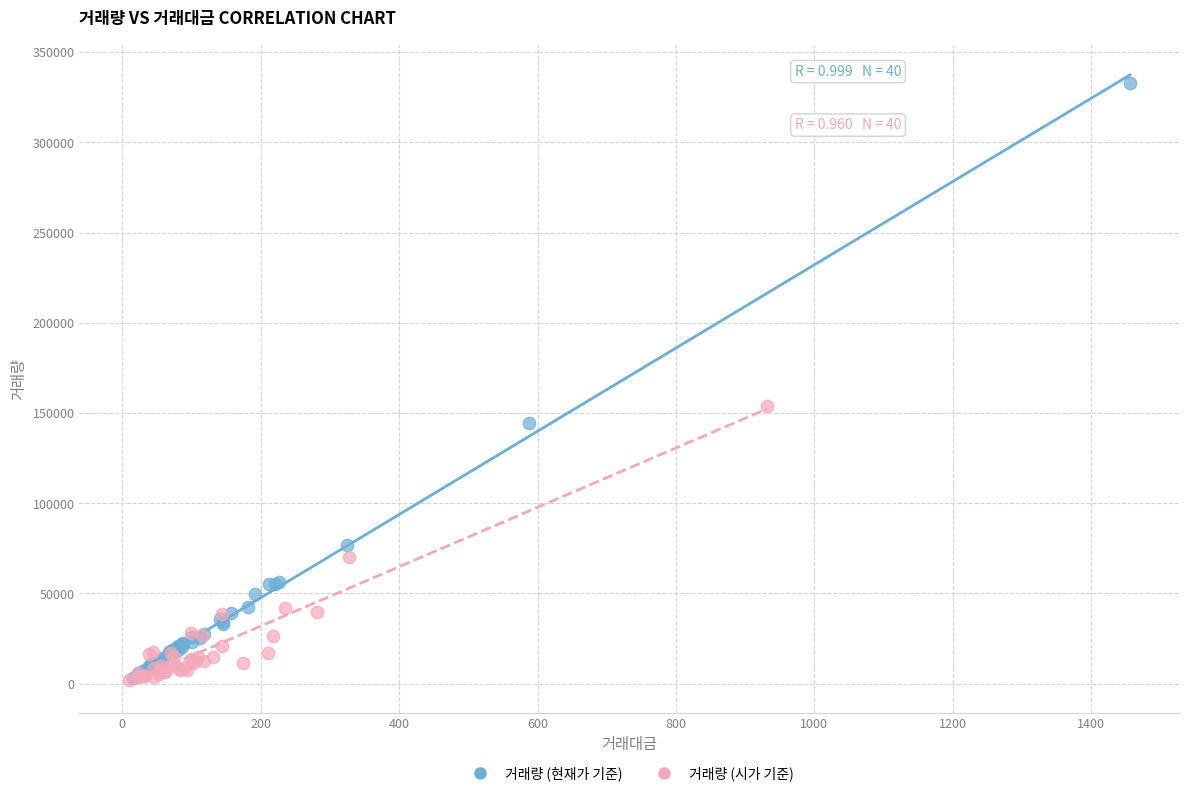

Which series has the largest Y range (max minus min)?

거래량 (현재가 기준)